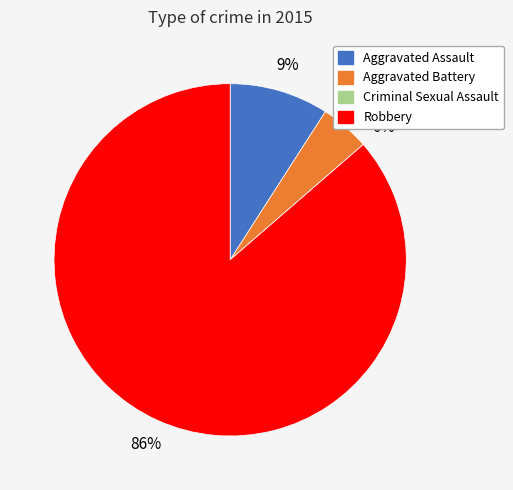

How many slices are in this pie chart?

4